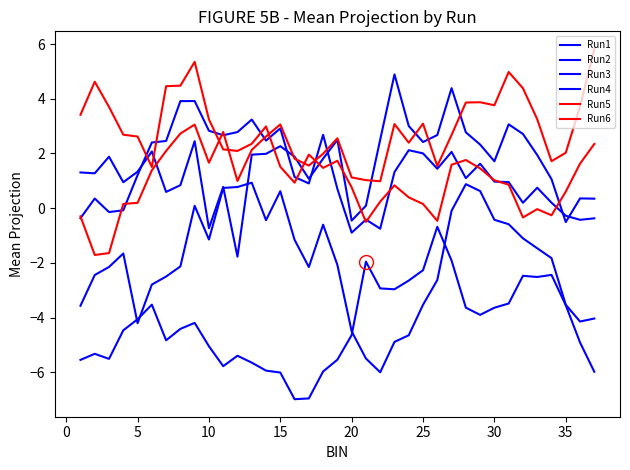

At how many categories does at least one series exceed -5?

37